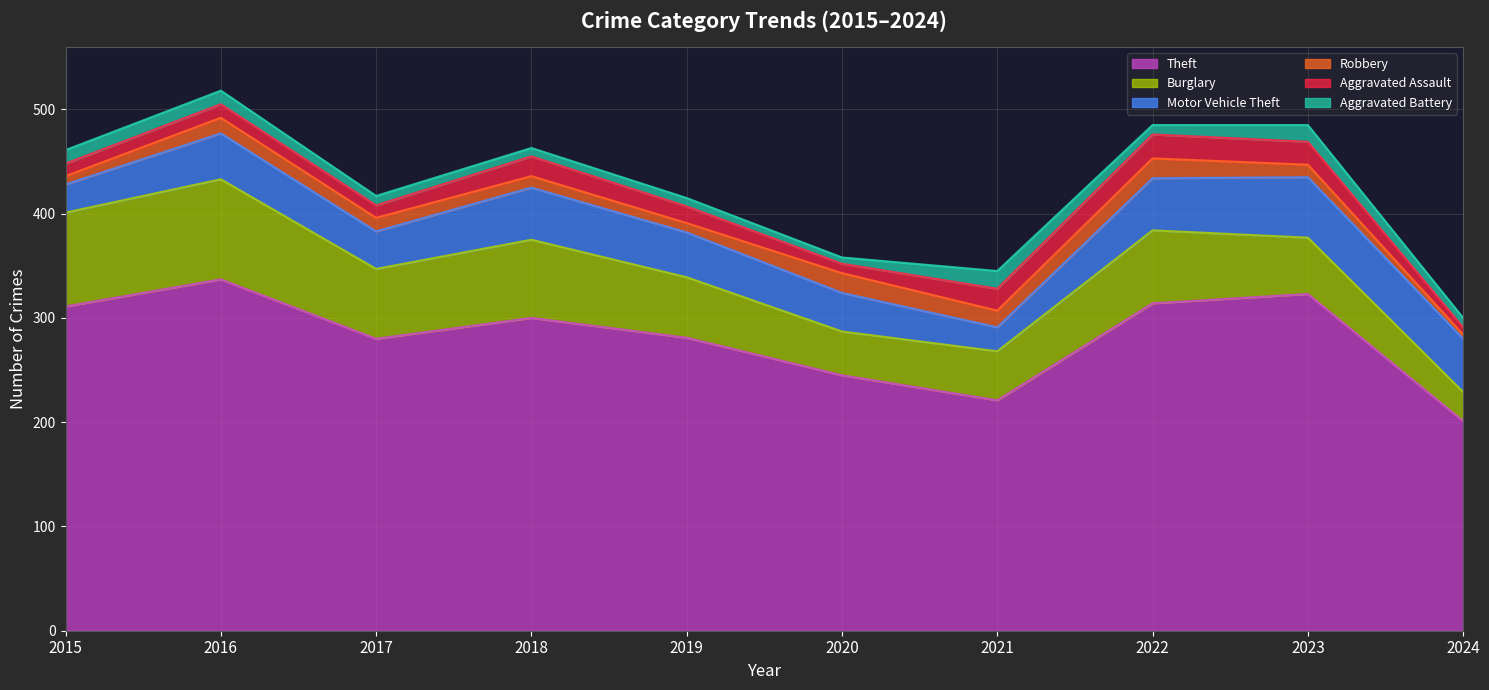

At which label does Motor Vehicle Theft first exceed 44?

2018